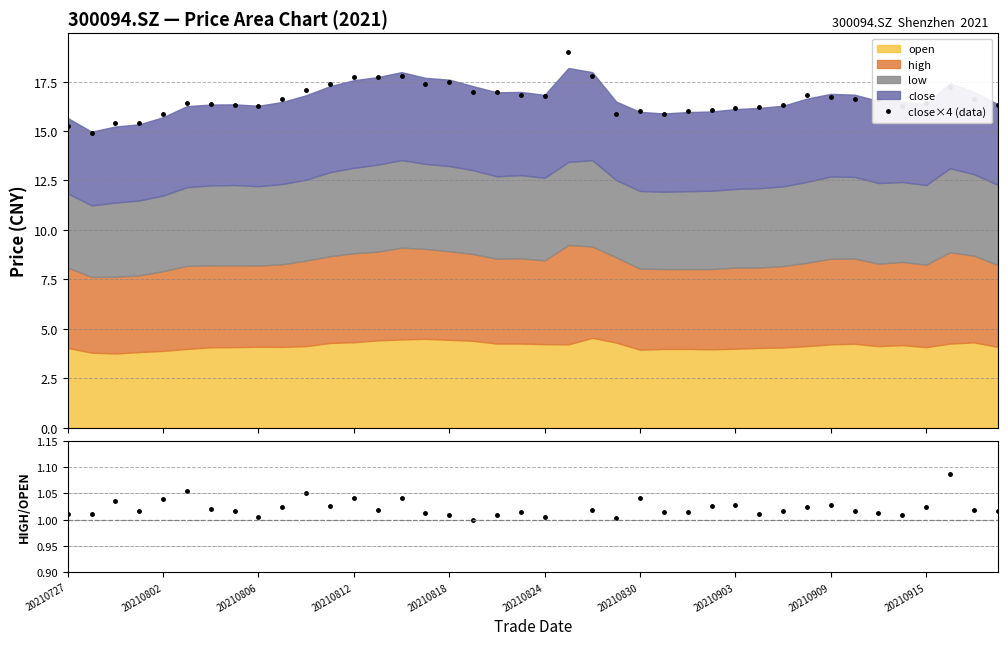

Reading left to right, list all the values displayed in this chart.

close×4 (data): 15.2	14.9	15.4	15.4	15.8	16.4	16.4	16.3	16.3	16.6	17.1	17.4	17.7	17.7	17.8	17.4	17.5	17.0	17.0	16.8	16.8	19.0	17.8	15.9	16.0	15.8	16.0	16.0	16.2	16.2	16.3	16.8	16.7	16.6	16.6	16.3	16.4	17.2	16.6	16.3
high/open: 1.0	1.0	1.0	1.0	1.0	1.1	1.0	1.0	1.0	1.0	1.1	1.0	1.0	1.0	1.0	1.0	1.0	1.0	1.0	1.0	1.0	1.2	1.0	1.0	1.0	1.0	1.0	1.0	1.0	1.0	1.0	1.0	1.0	1.0	1.0	1.0	1.0	1.1	1.0	1.0